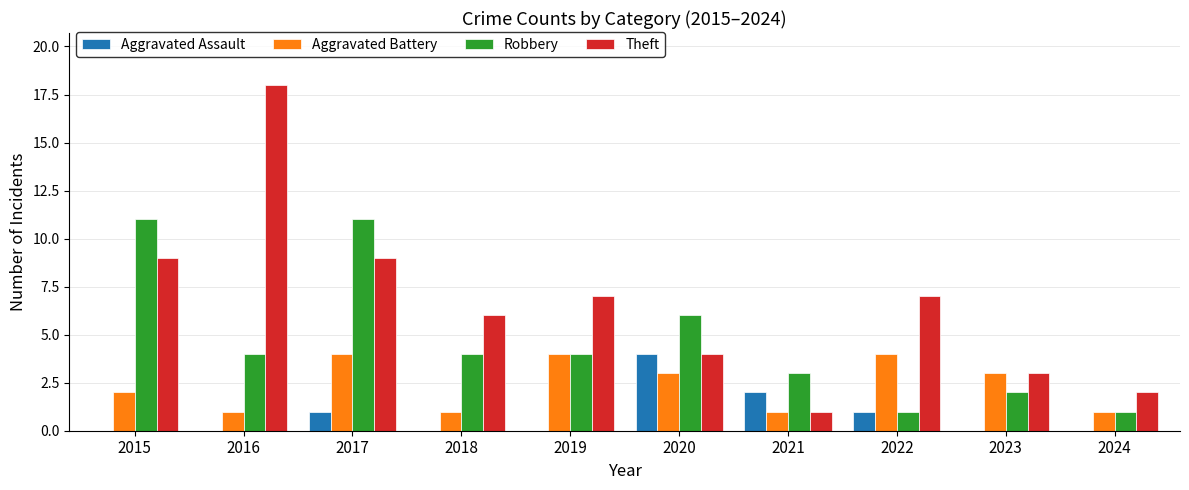

Which series has the largest total across all categories?

Theft